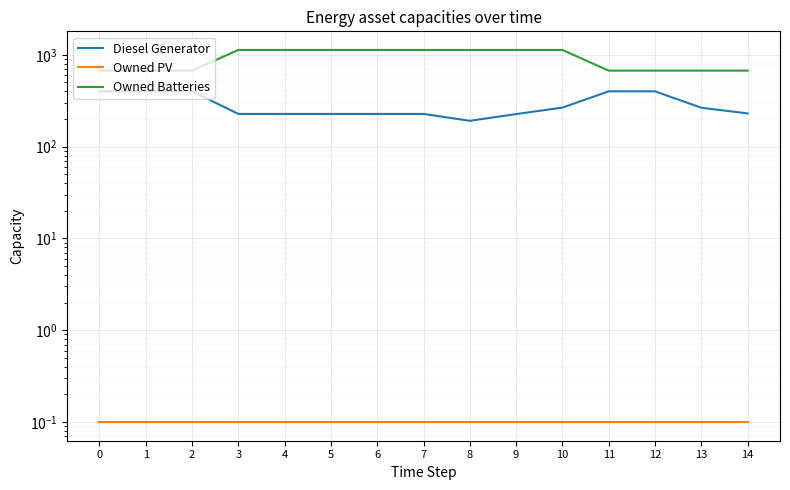

What is the spread (max minus min) of values at 2?

671.9